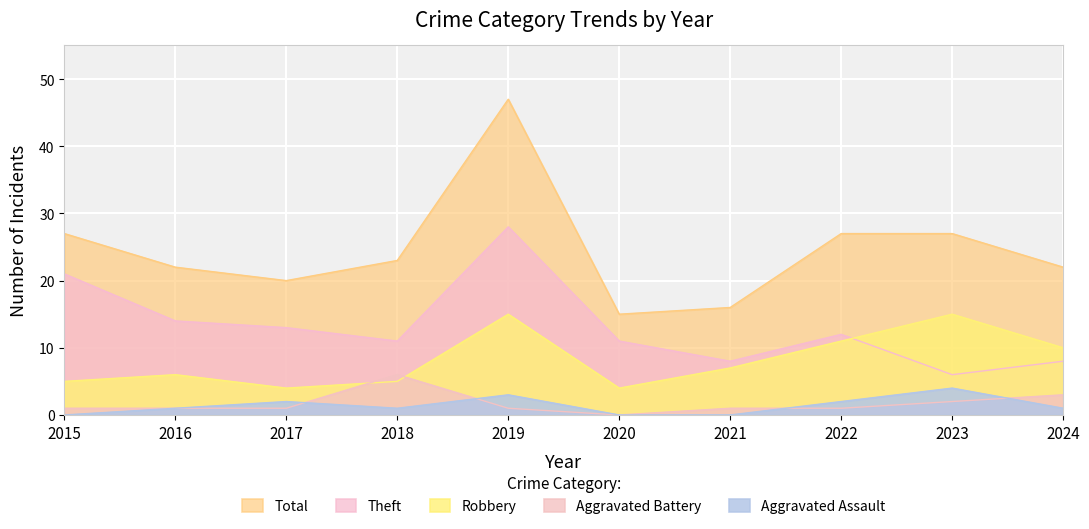

Which label corresponds to the largest value in the chart?

2019